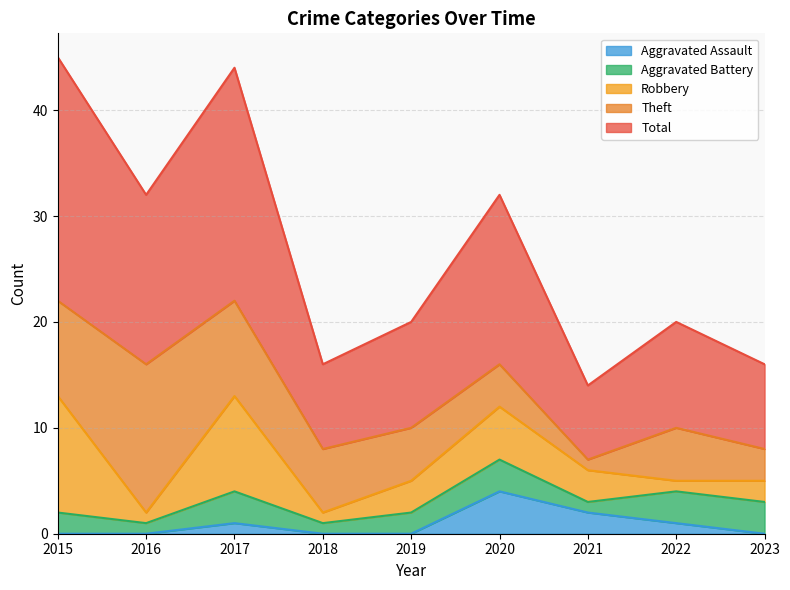

What are all the series names shown in the legend?

Aggravated Assault, Aggravated Battery, Robbery, Theft, Total